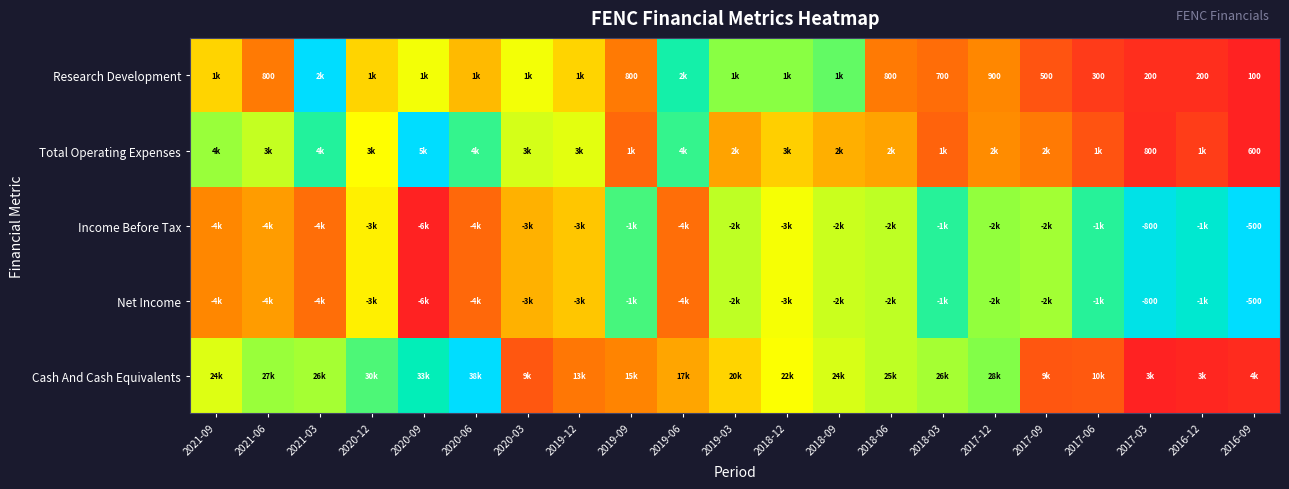

How many positive values does the Research Development series have?

20